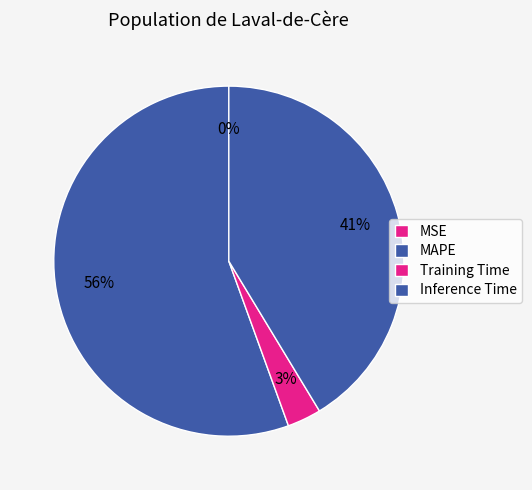

Which category has the biggest portion of the pie?

MAPE